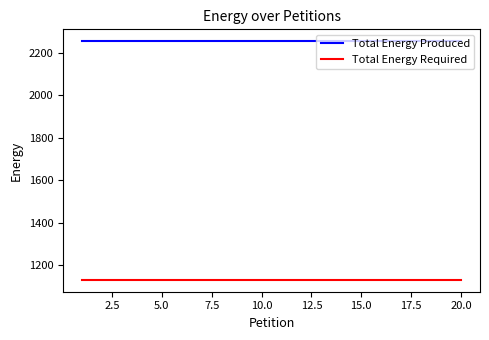

True or false: Total Energy Produced and Total Energy Required cross at least once.

False